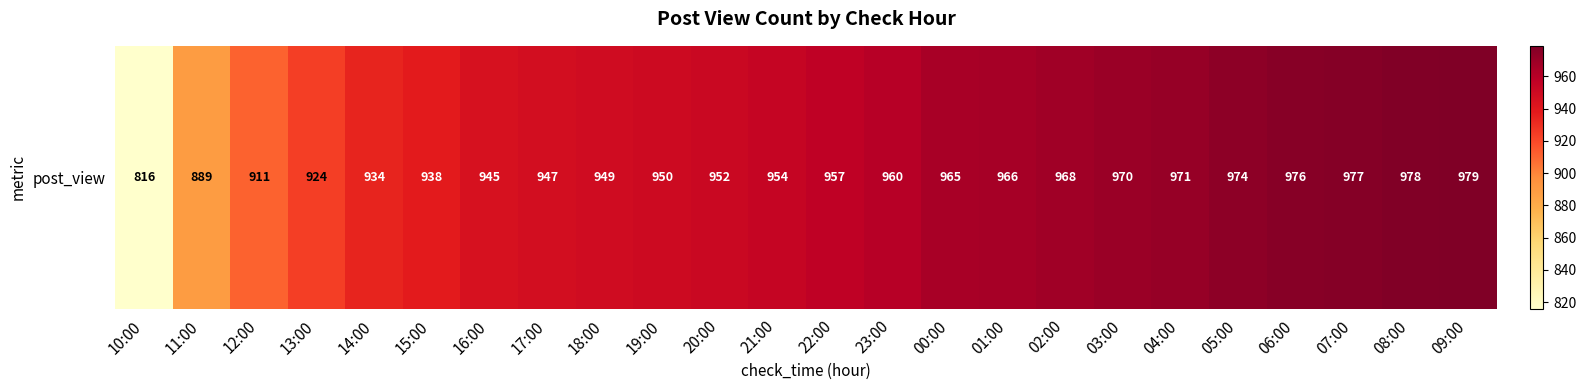

What is the difference between the values at 04:00 and 16:00?

26